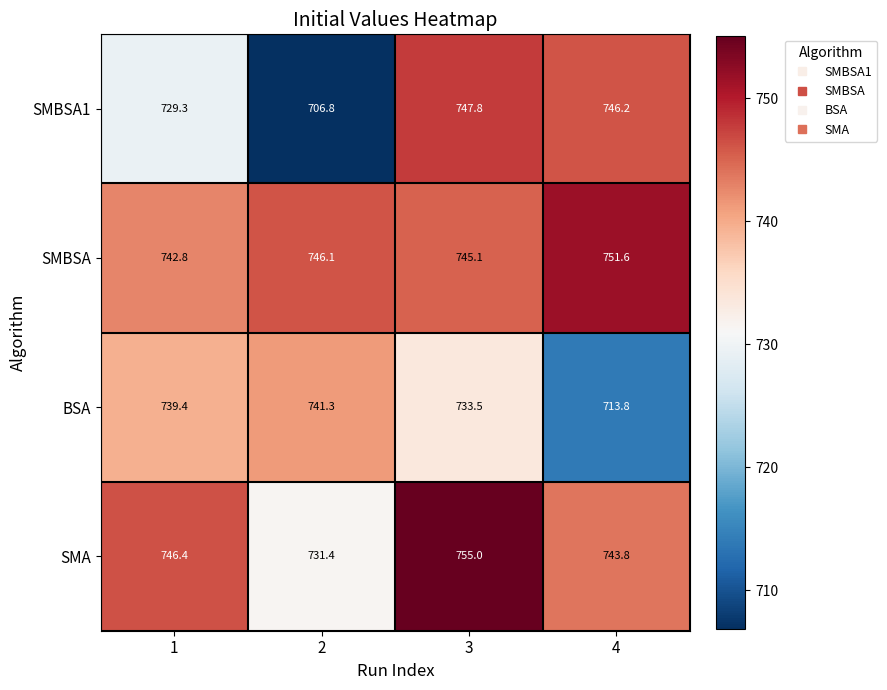

At how many categories does at least one series exceed 743?

4